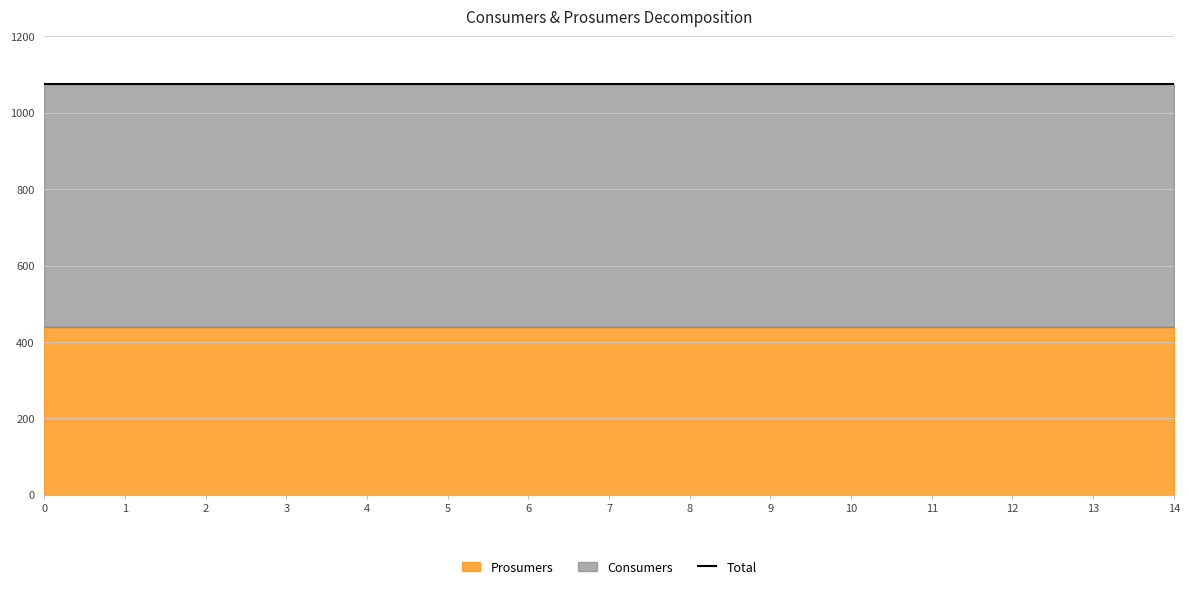

Is the value of Consumers at 14 greater than the value of Prosumers at 7?

Yes